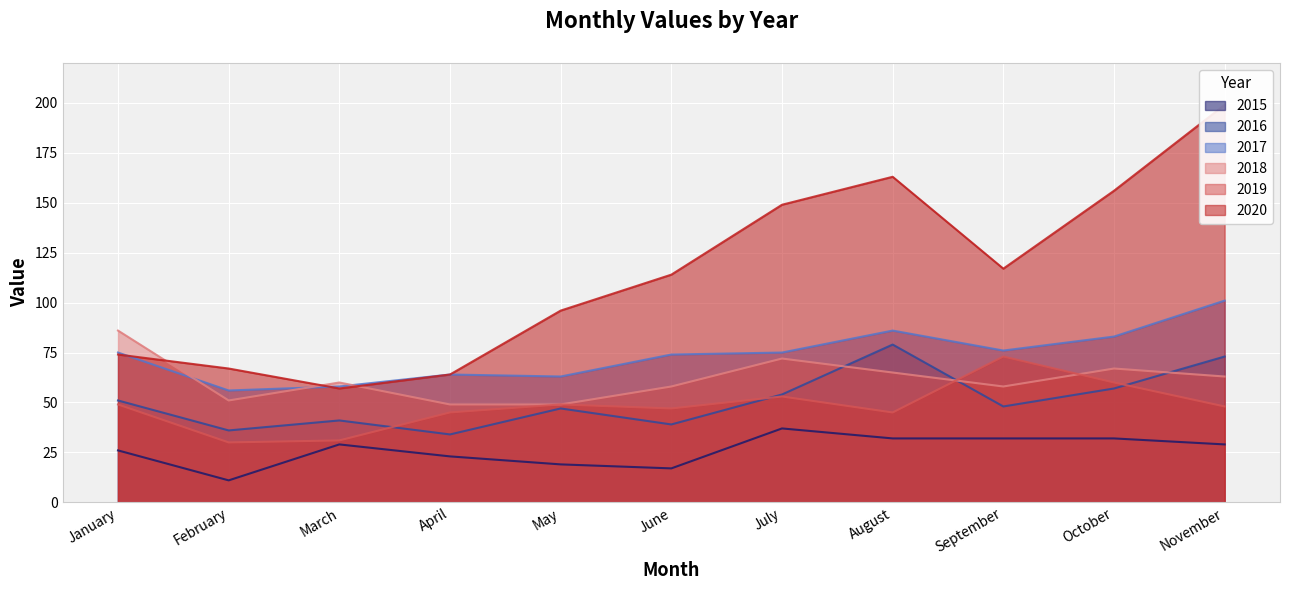

How many times do 2017 and 2018 cross each other?

3